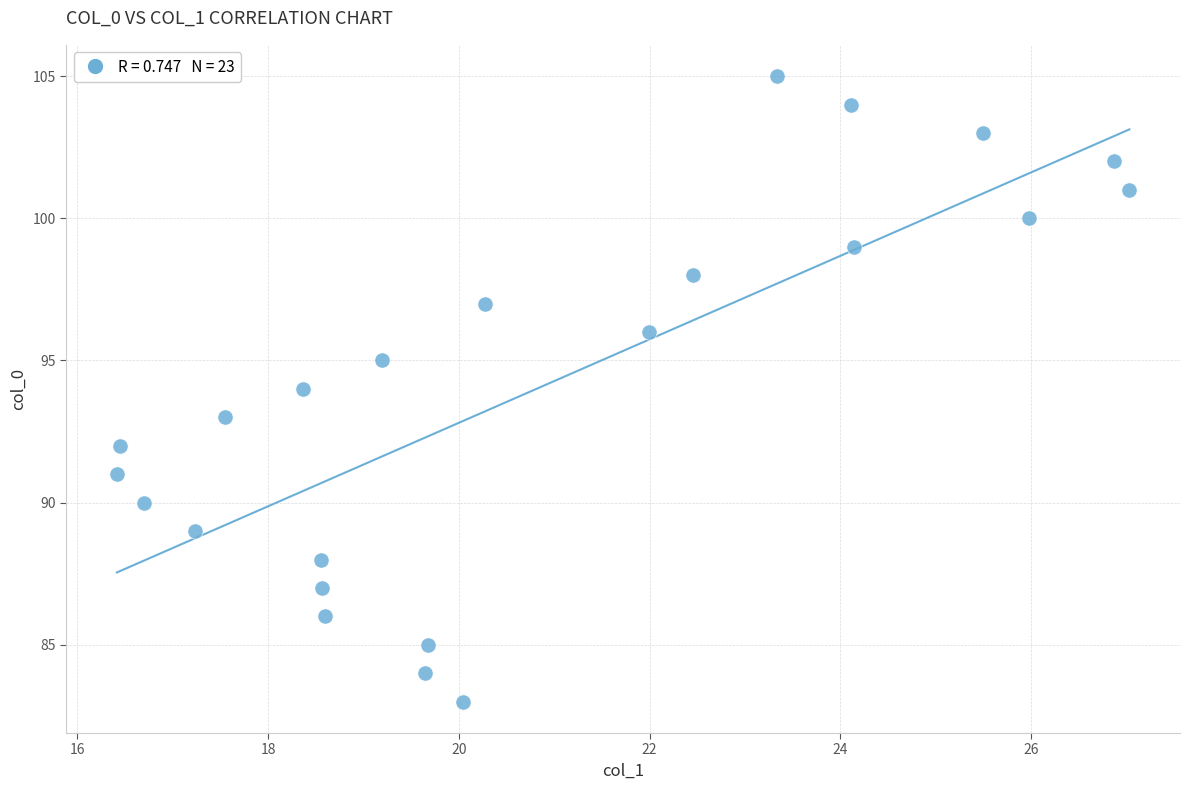

What is the range of Y values (max minus min)?

22